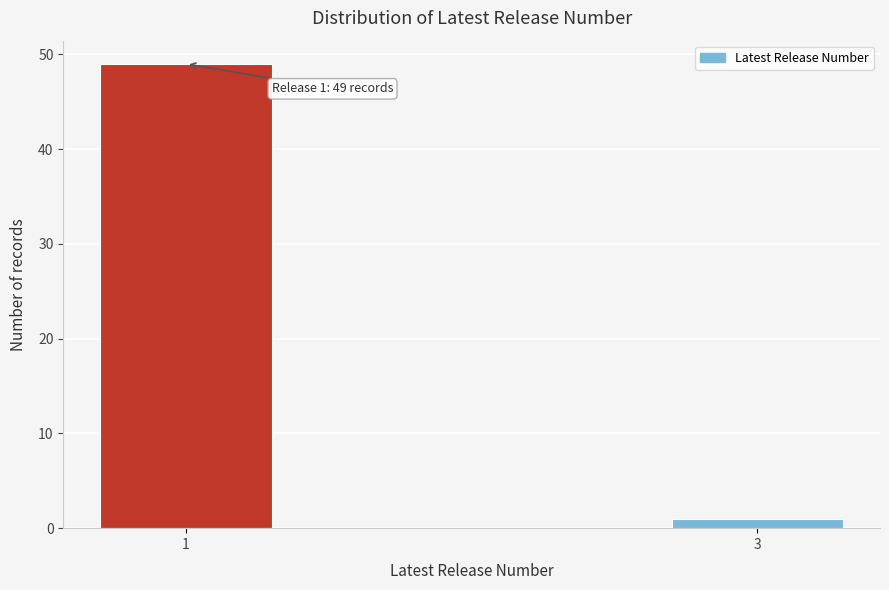

Reading left to right, list all the values displayed in this chart.

49	1